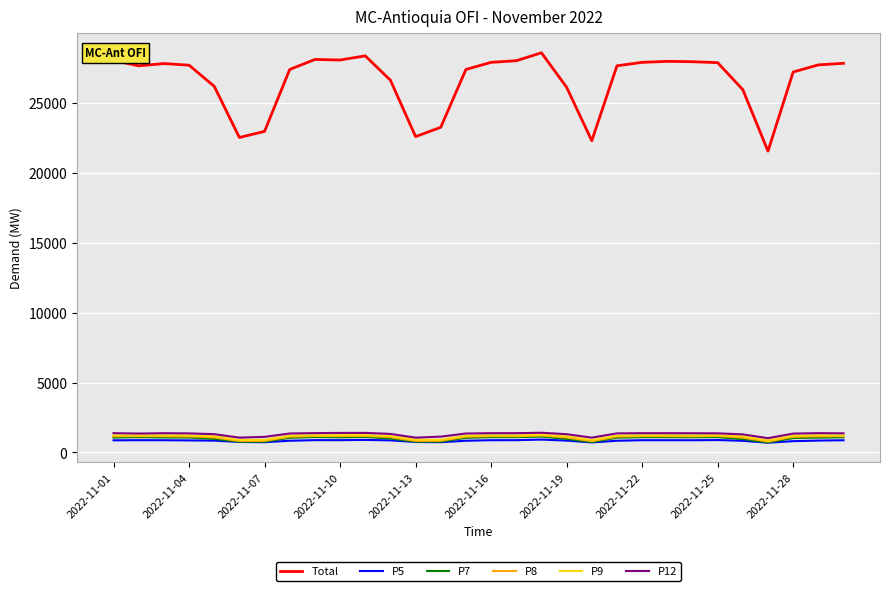

What is the minimum value shown in the chart?

699